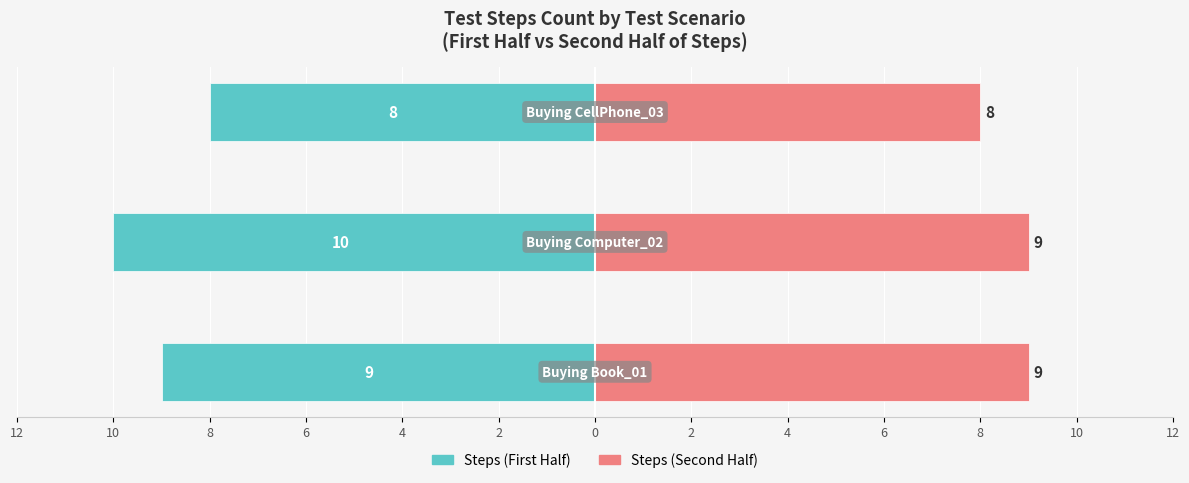

What is the value of the Steps (First Half) bar at the 2nd from the left?

-10